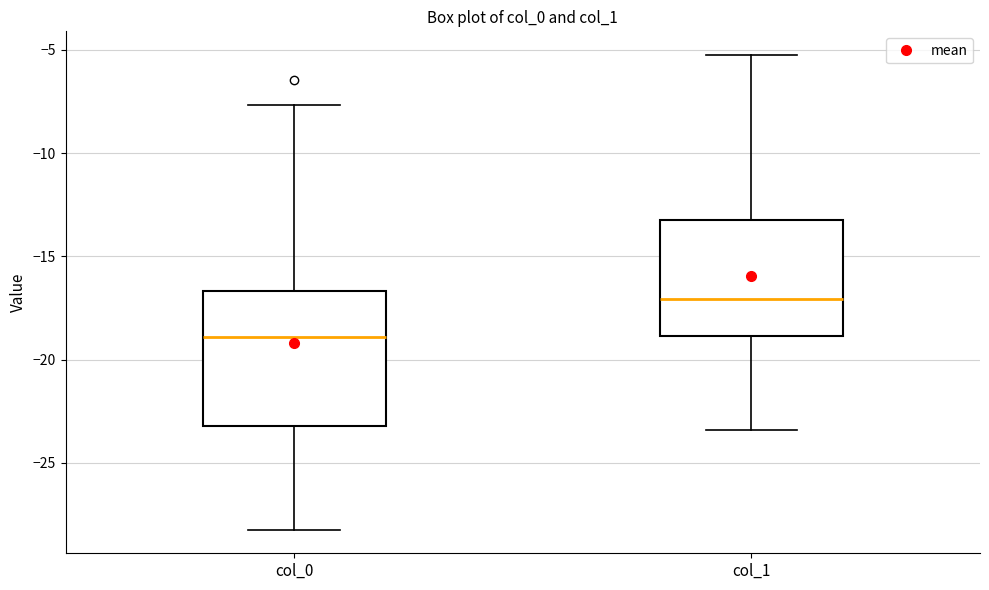

Where does the upper whisker of the box for col_0 end on the y-axis? The values are not printed on the chart, so give them approximately, as read against the axis.

-7.5